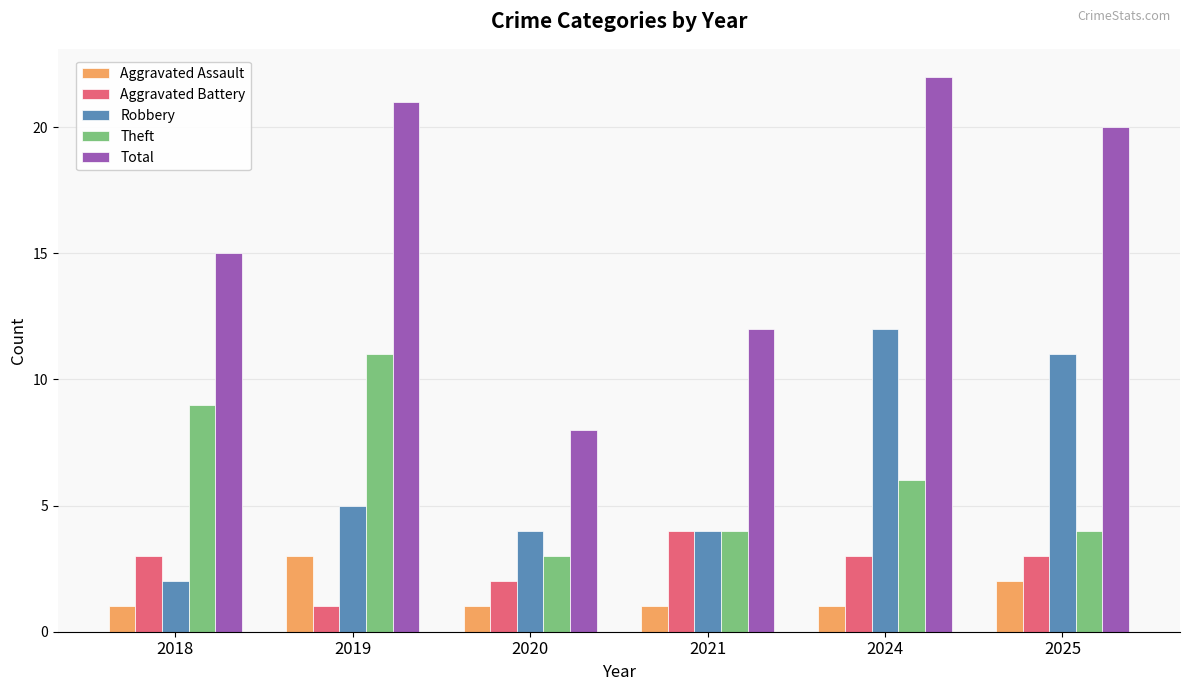

Is the value of Theft at 2024 greater than the value of Aggravated Battery at 2019?

Yes